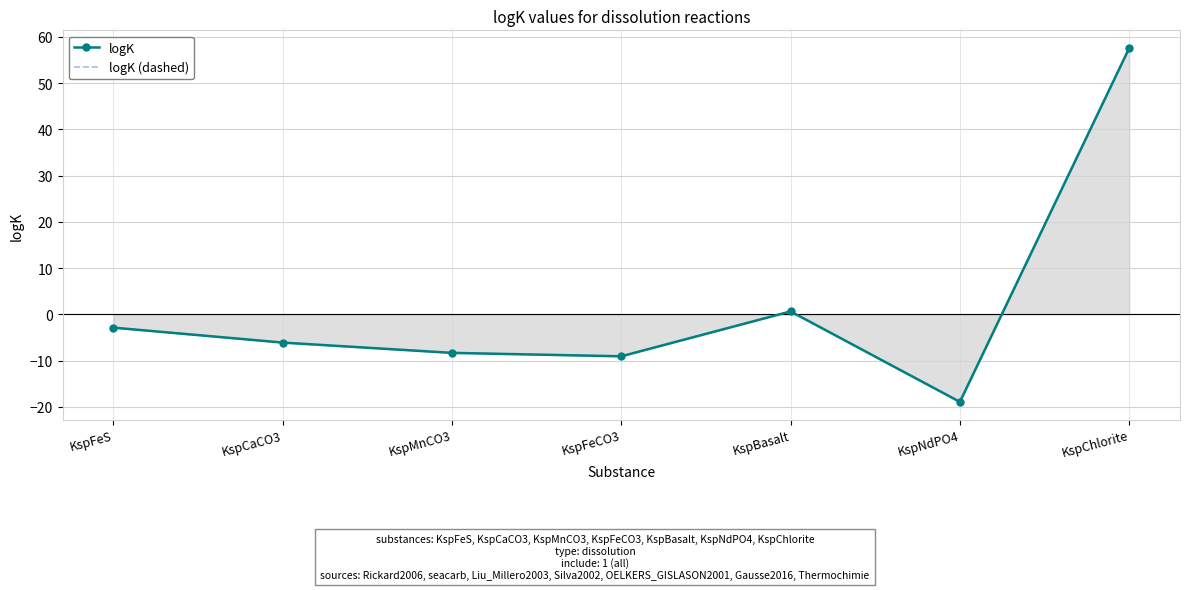

What is the label of the 6th point from the left?

KspNdPO4